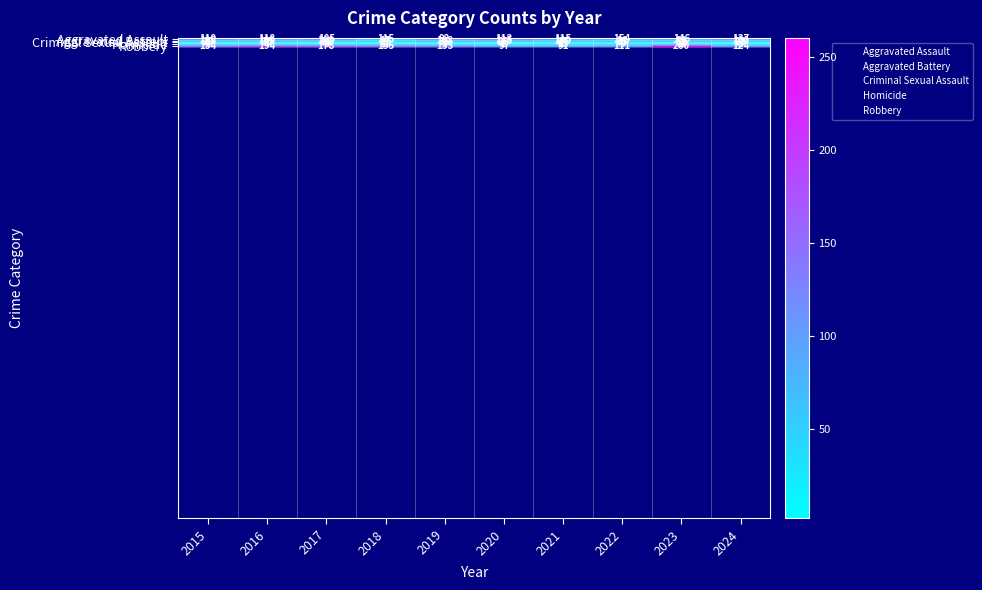

What is the spread (max minus min) of values at 2016?

187